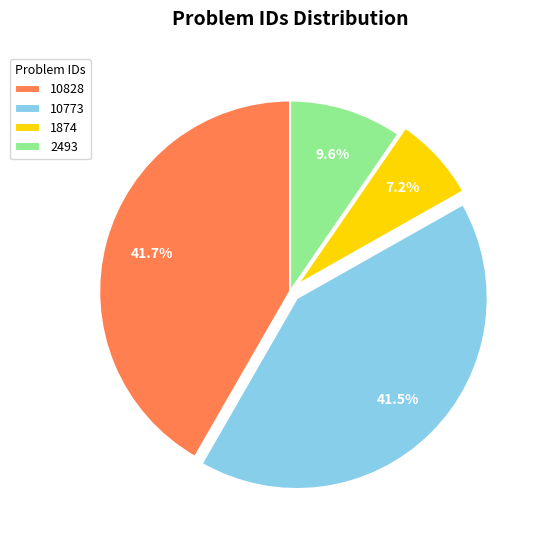

What is the smallest slice in the pie chart?

1874